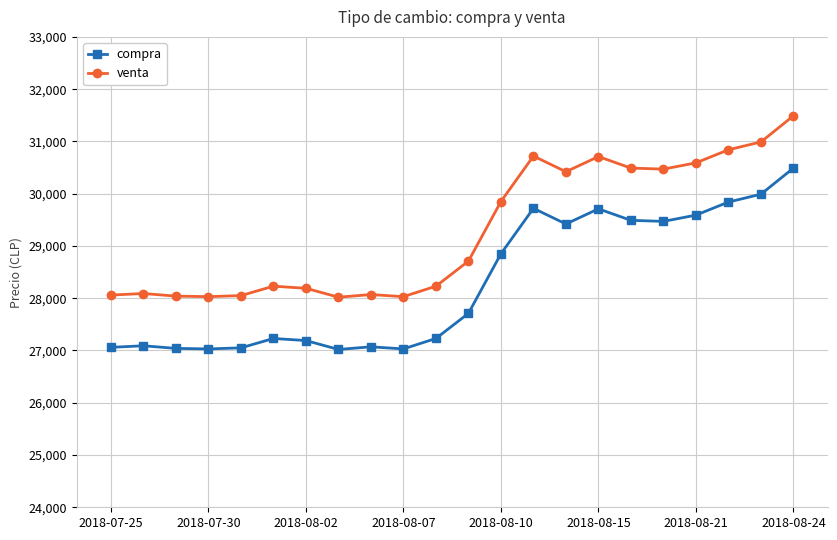

Which series has the largest total across all categories?

venta